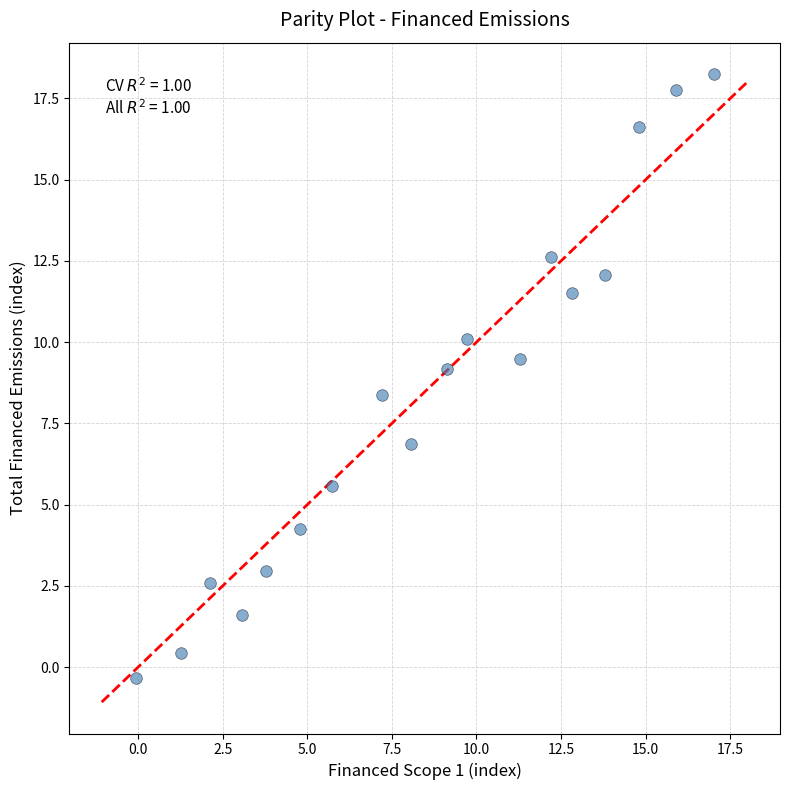

What Y value in the scatter plot is closest to 8?

8.4